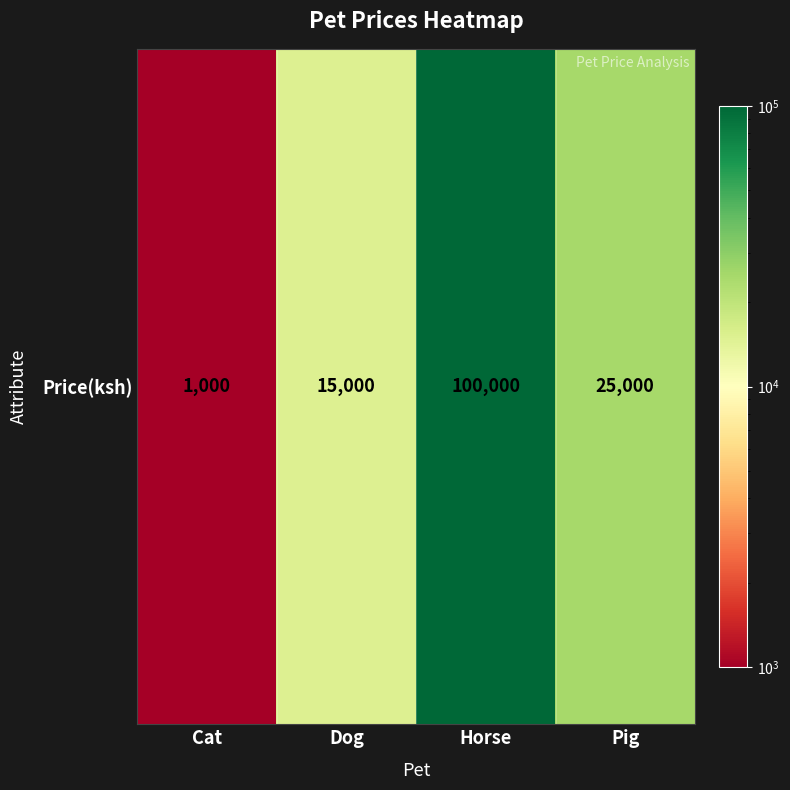

Reading left to right, what are all the values shown in this chart?

1000	15000	100000	25000